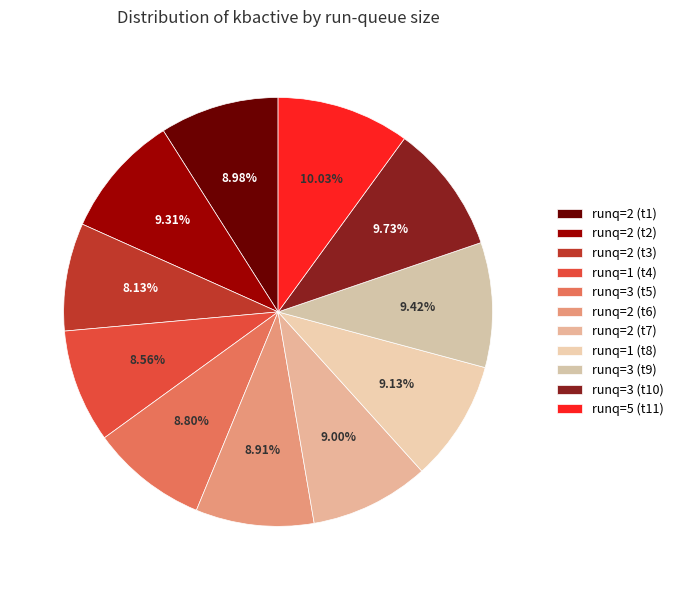

To the nearest percent, what is the average slice percentage?

9%